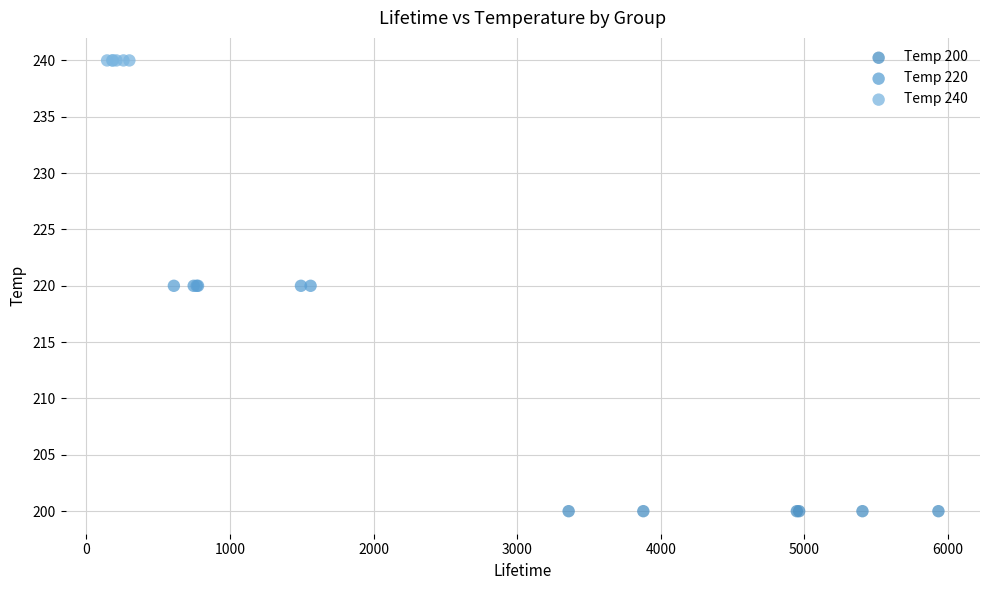

Which series contains the lowest Y value?

Temp 200